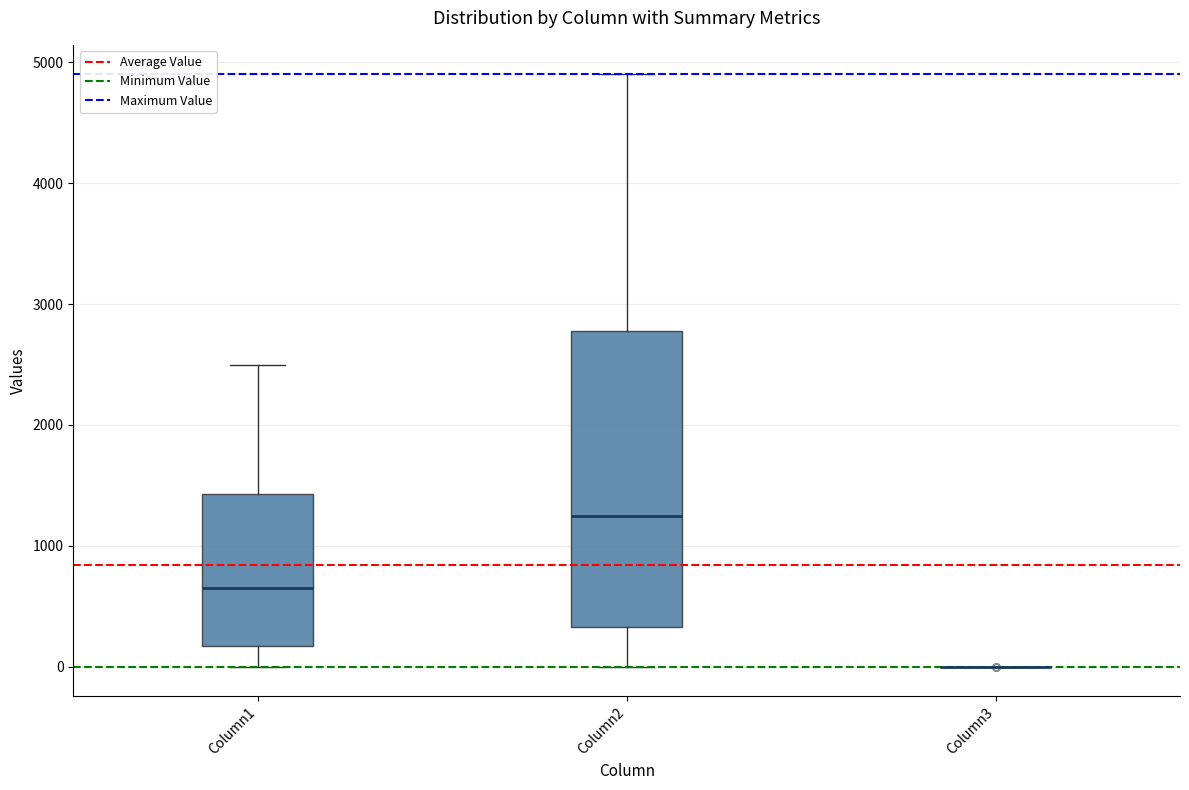

Where is the upper edge of the box for Column2 on the y-axis? The values are not printed on the chart, so give them approximately, as read against the axis.

2800